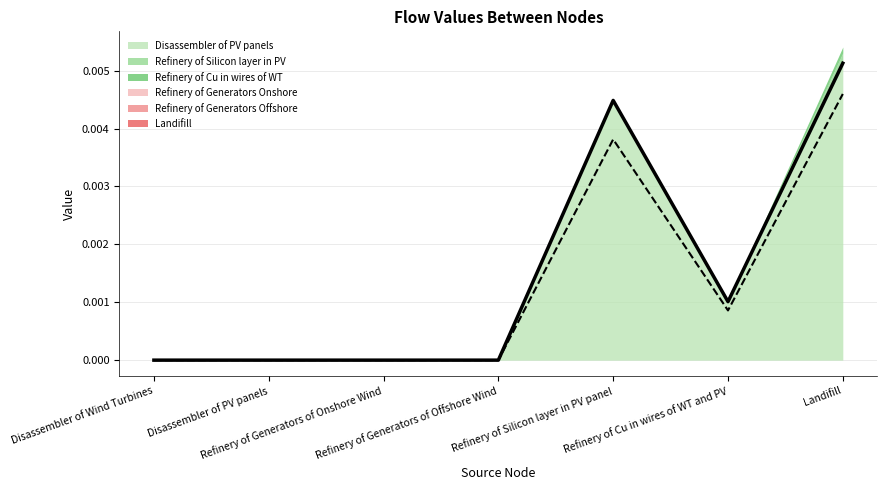

Between Disassembler of Wind Turbines and Landifill, which series saw the biggest shift?

Disassembler of PV panels